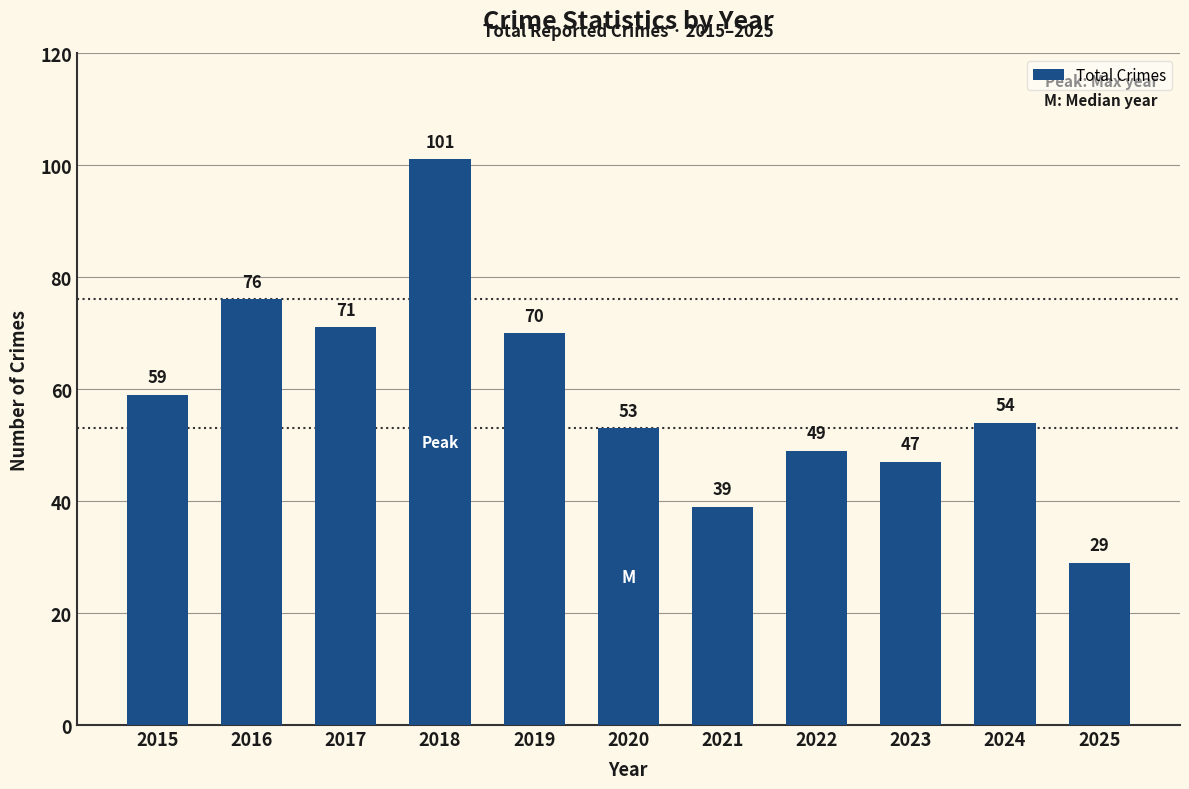

Between 2017 and 2020, which is larger?

2017